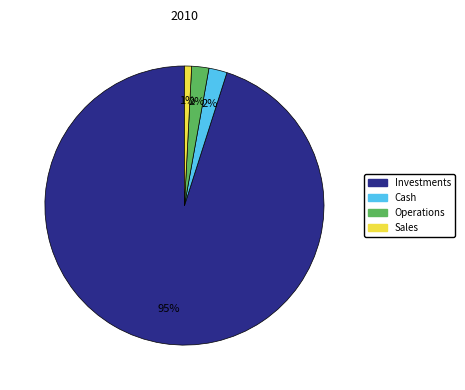

Combined, do Investments and Cash account for over 50%?

Yes